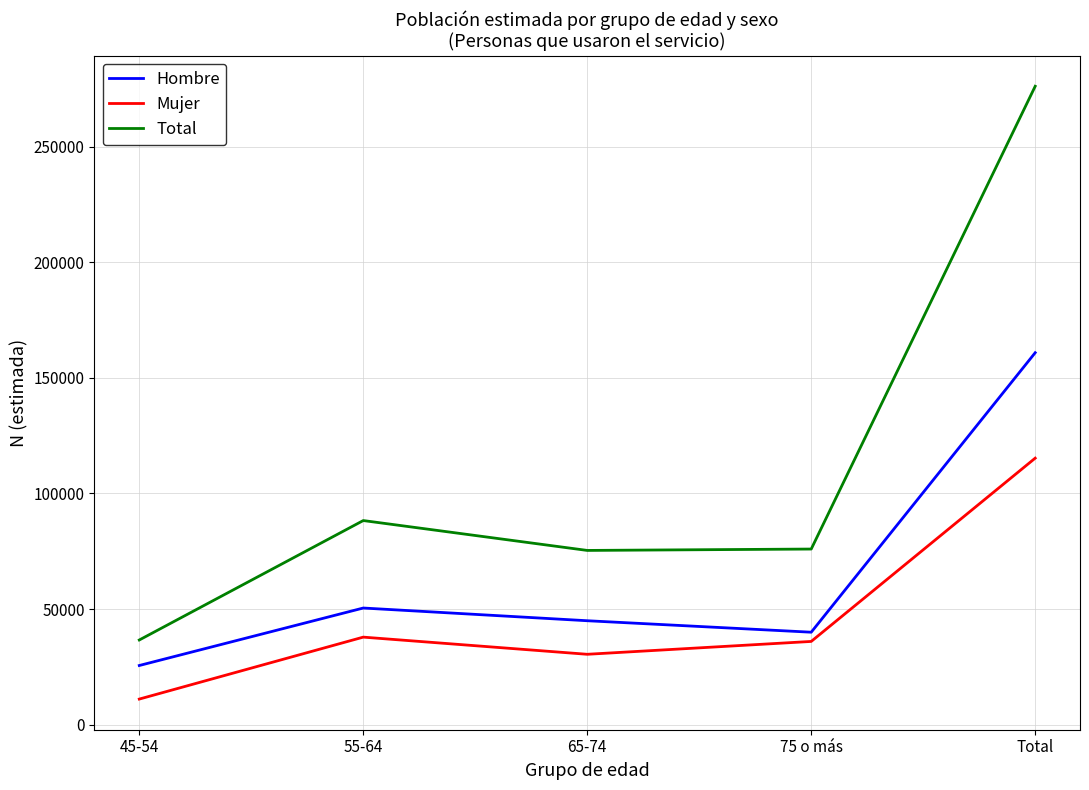

At which category is the sum across all series the highest?

Total